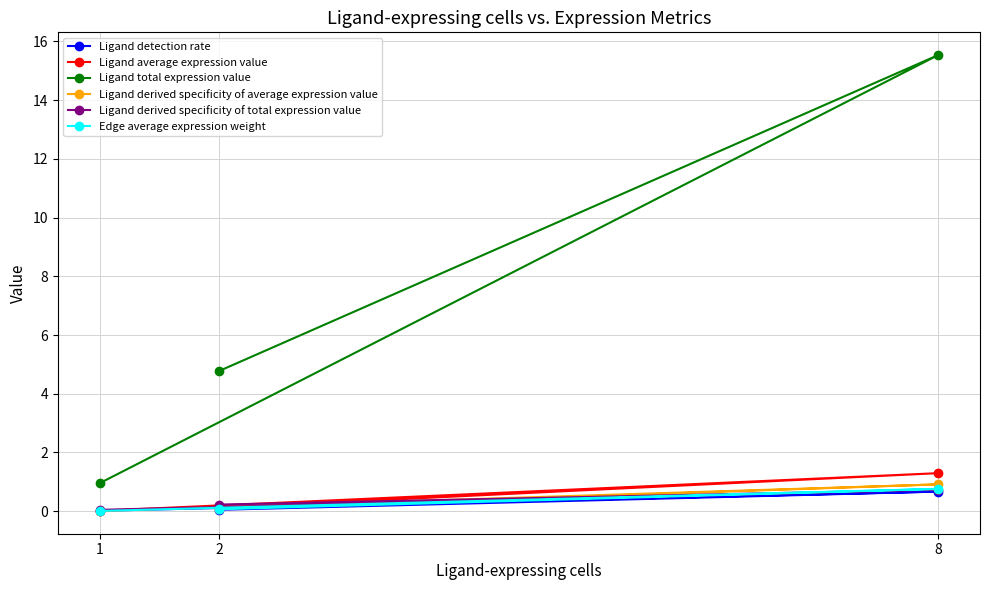

The Ligand average expression value series shows 0.0 at 1. True or false?

True